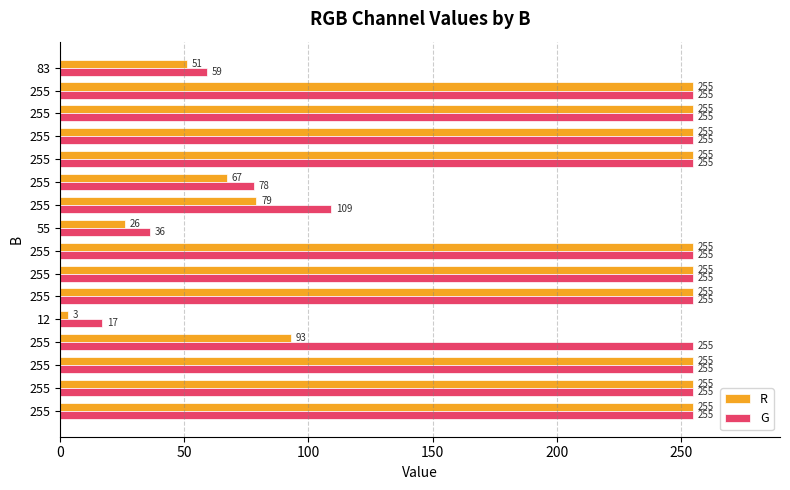

What is the maximum value shown in the chart?

255